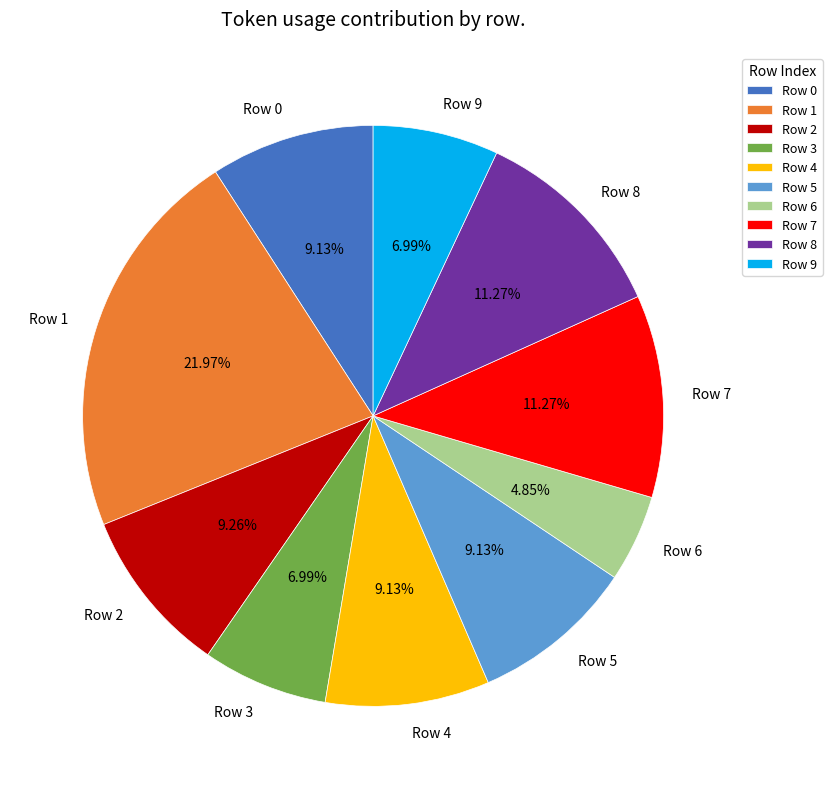

To the nearest percent, what is the combined percentage of Row 8 and Row 2?

21%